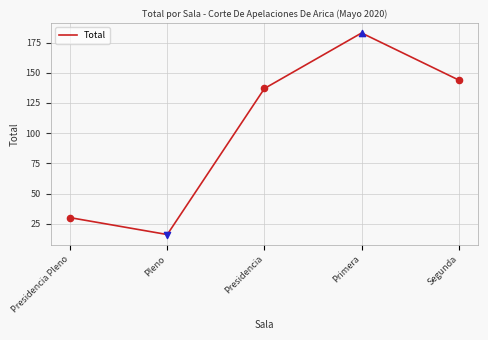

What is the ratio of the value at Primera to the value at Presidencia?

1.3